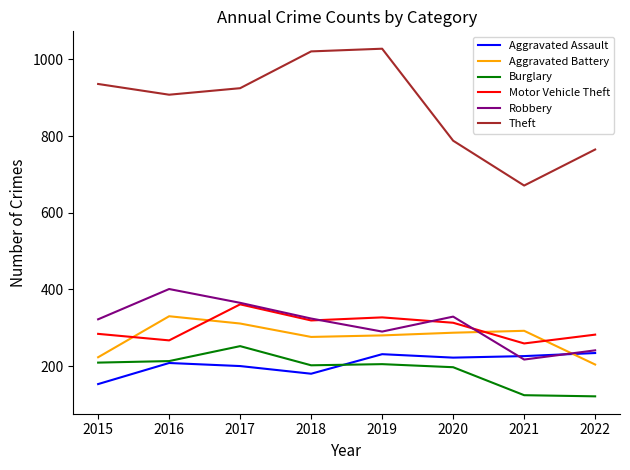

In Burglary, how many points are higher than both neighbors (excluding endpoints)?

2